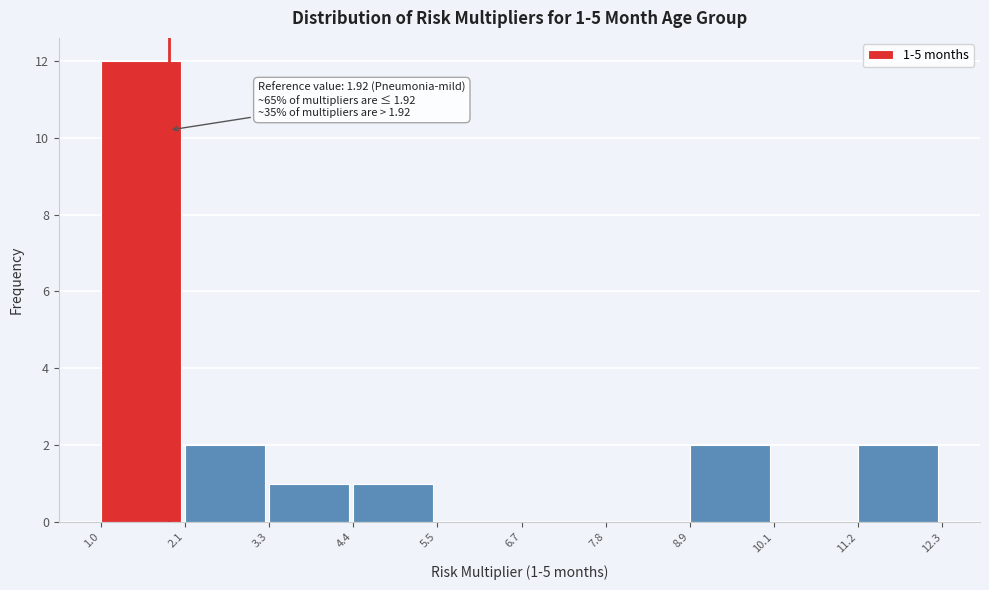

Which range on the x-axis has the tallest bar?

1.0 to 2.1